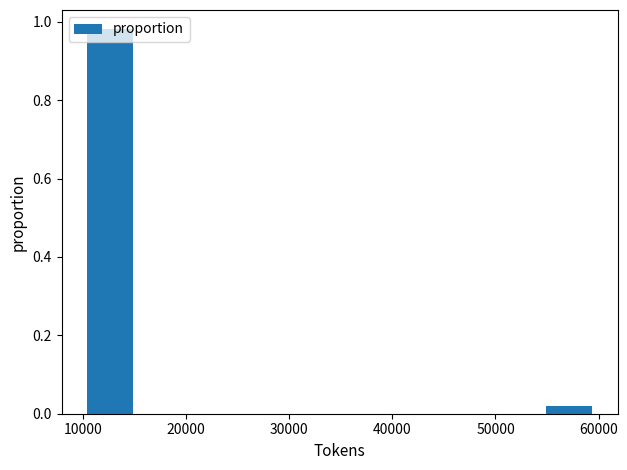

Over which range of the x-axis is the bar tallest?

10000 to 15000